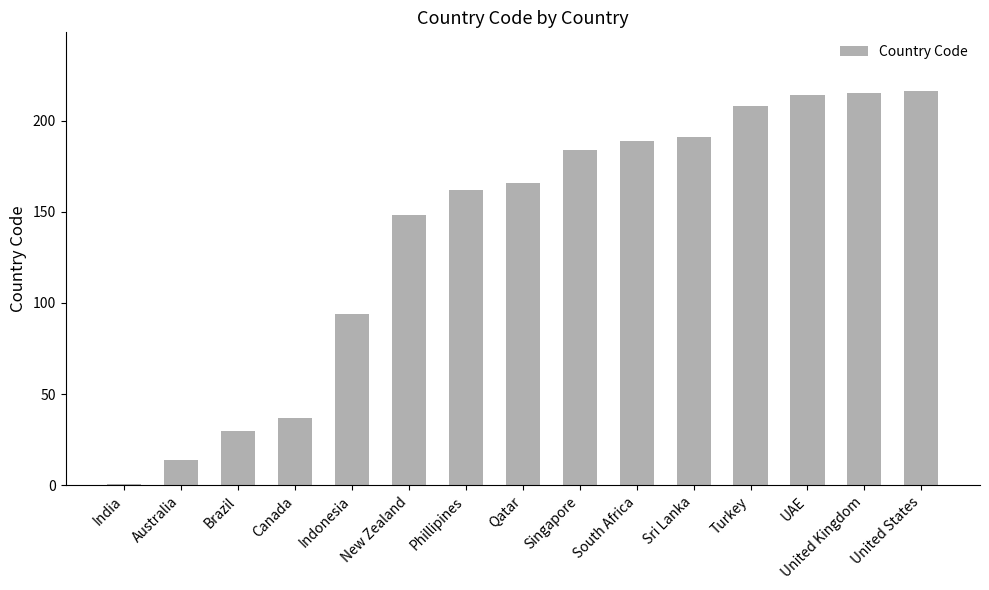

How many bars are there in total?

15